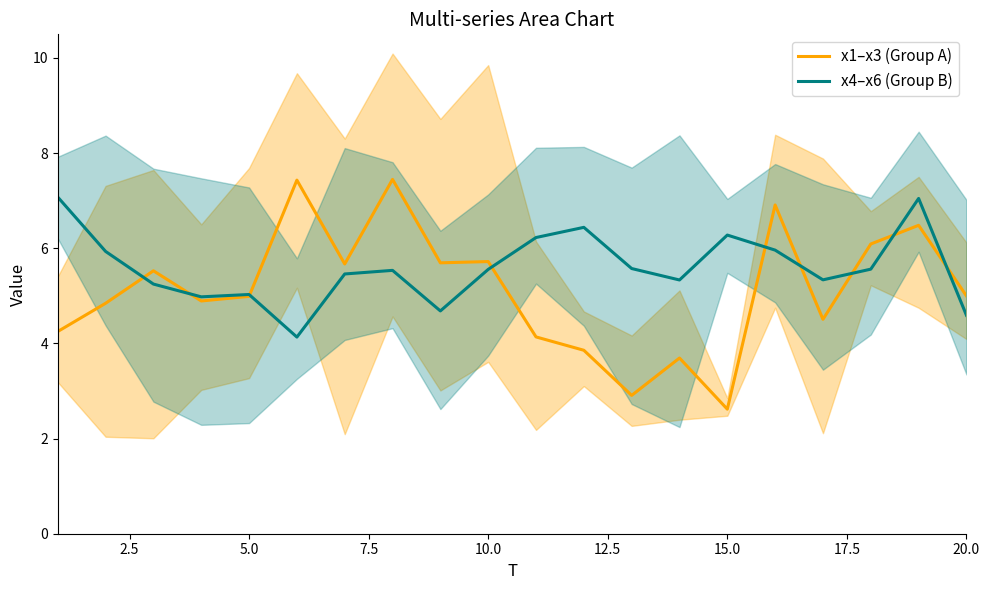

What is the minimum value for x4–x6 (Group B)?

4.1